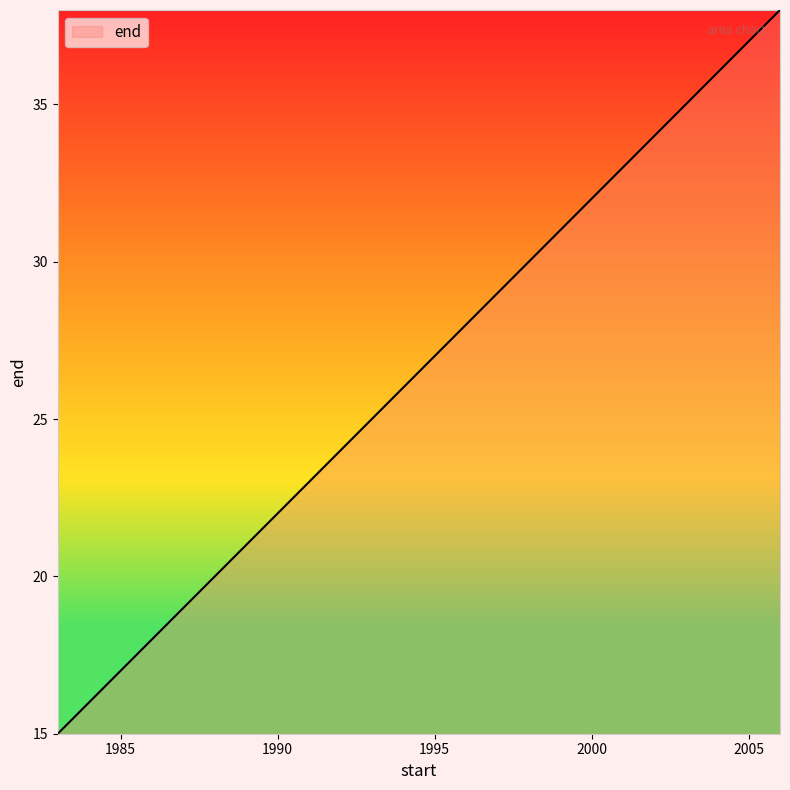

What is the greatest value displayed?

38